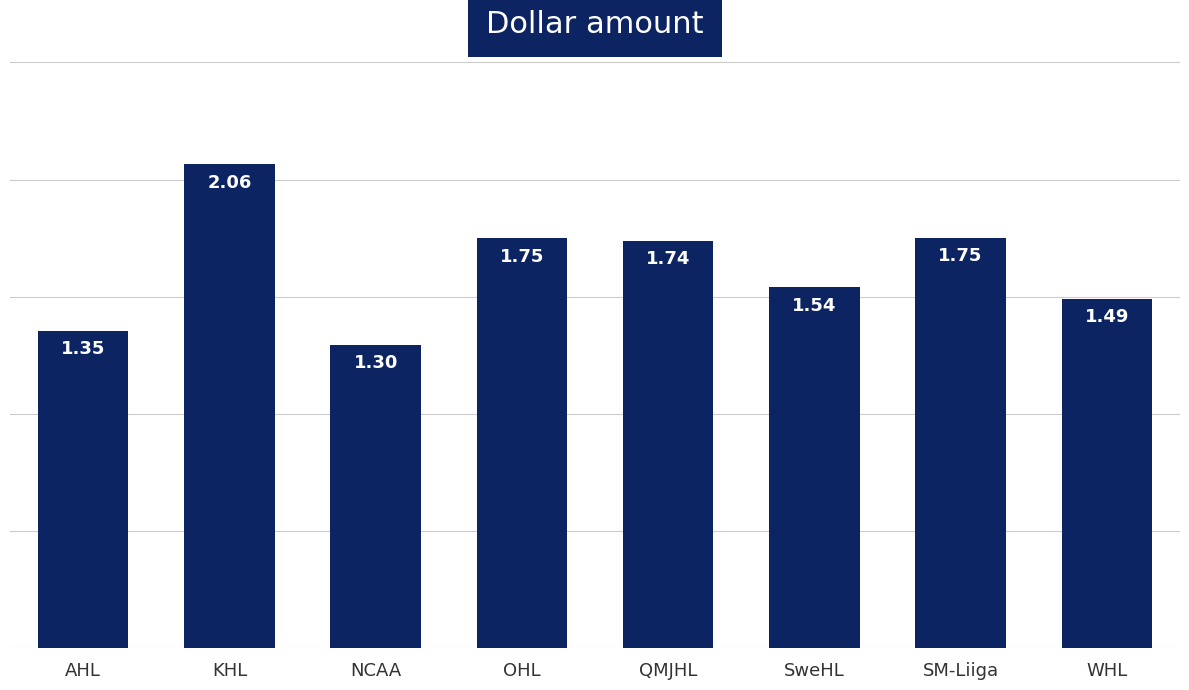

Count the number of data series in this chart.

1